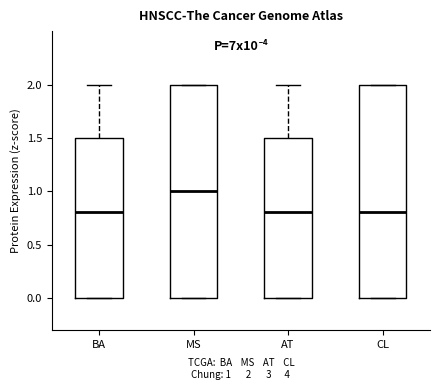

Reading left to right, read every box against the y-axis: the position of its median line, the range the box covers, and the ends of its whiskers. The values are not printed on the chart, so give them approximately, as read against the axis.

BA: median 0.8, box 0.0 to 1.5, whiskers 0.0 to 2.0
MS: median 1.0, box 0.0 to 2.0, whiskers 0.0 to 2.0
AT: median 0.8, box 0.0 to 1.5, whiskers 0.0 to 2.0
CL: median 0.8, box 0.0 to 2.0, whiskers 0.0 to 2.0